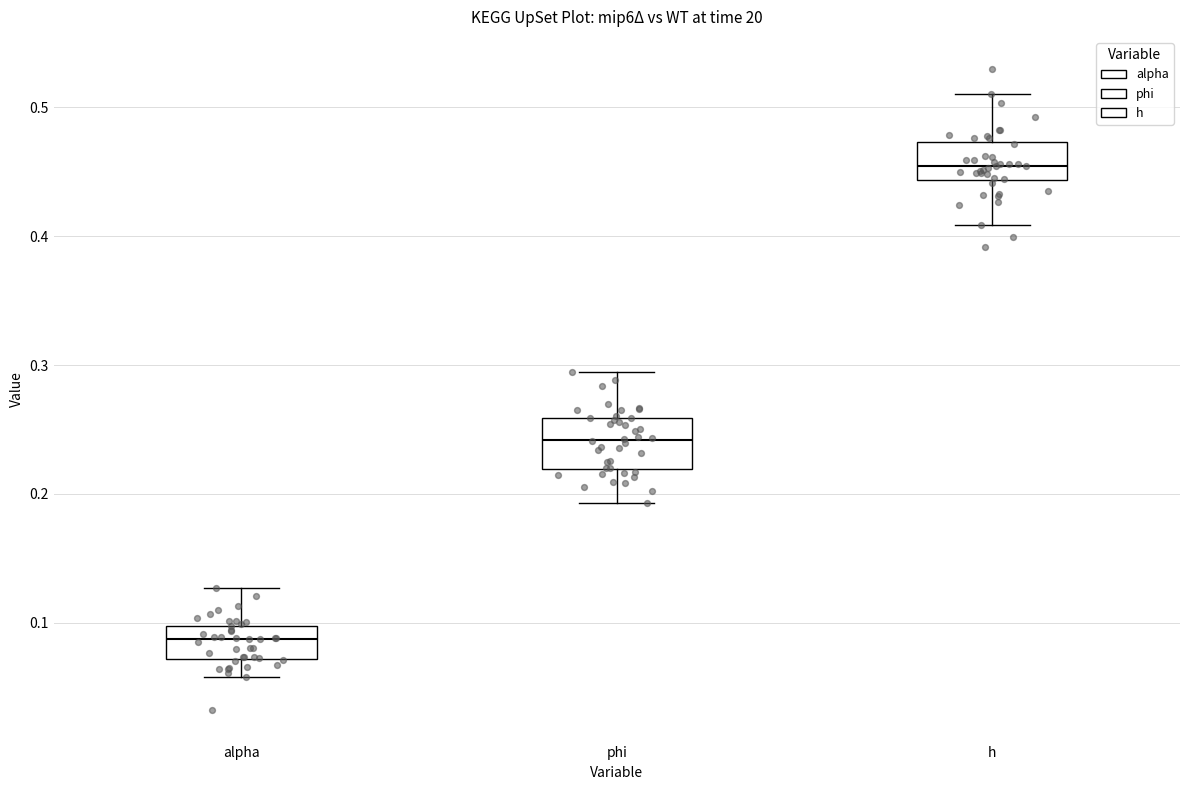

Comparing the boxes themselves (not the whiskers), which one is the tallest?

phi